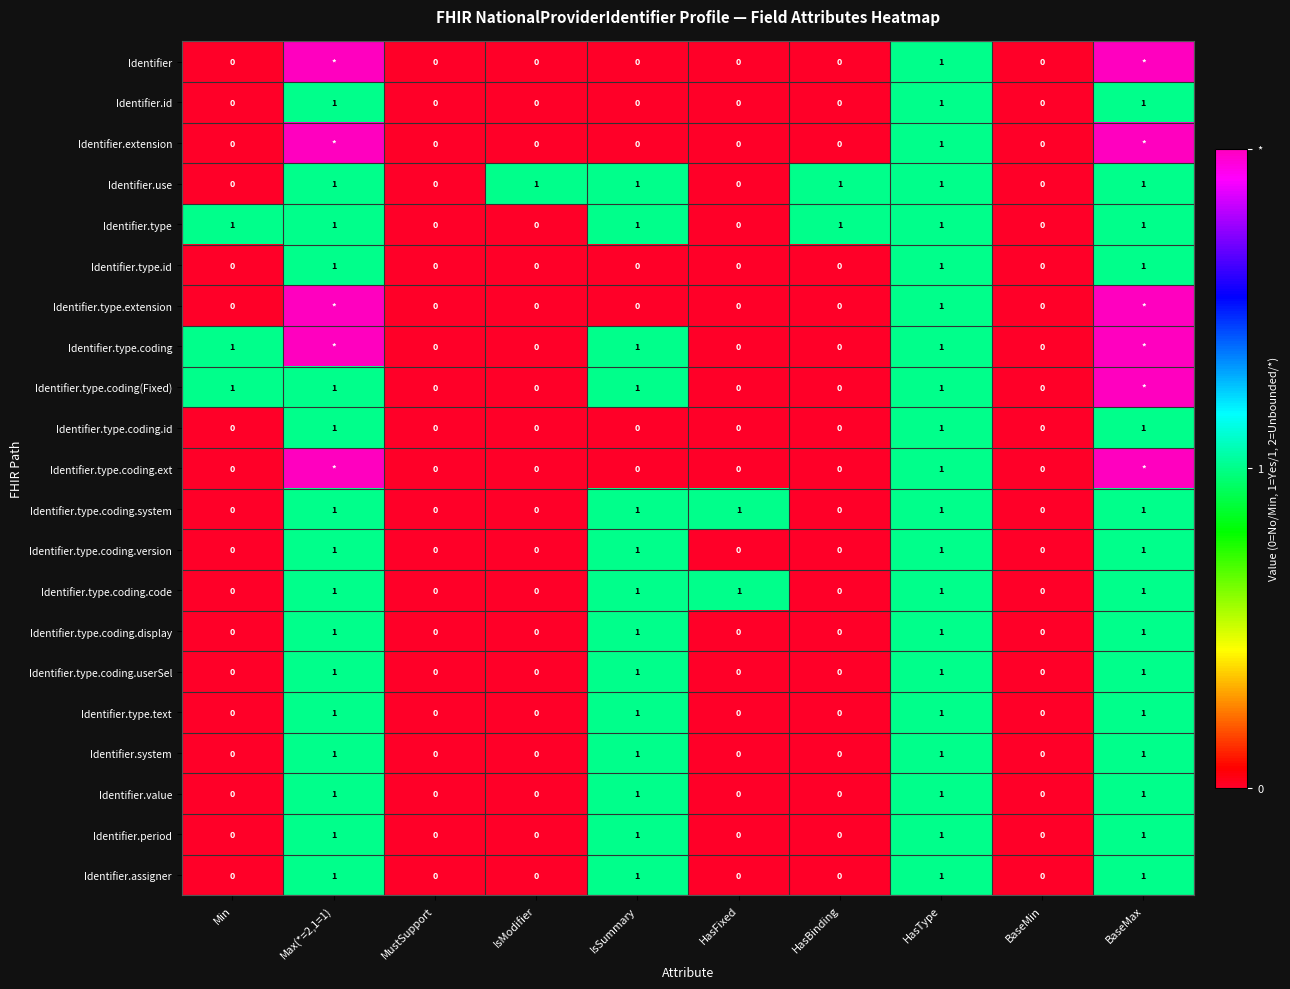

Is it true that Identifier.type.coding.code equals 1 at BaseMin?

False